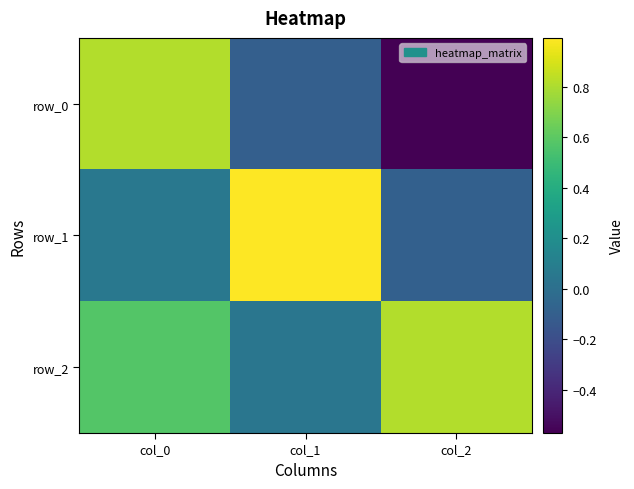

What is the highest value of the row_0 series?

0.8